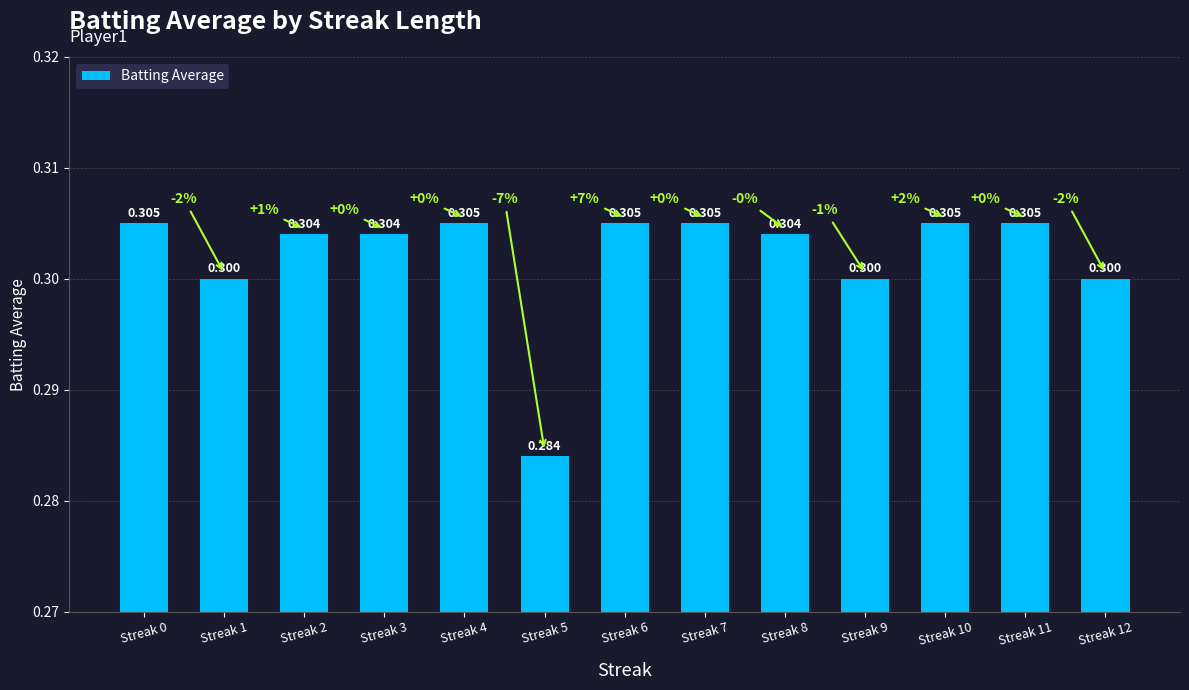

What value does the data have at Streak 11?

0.3